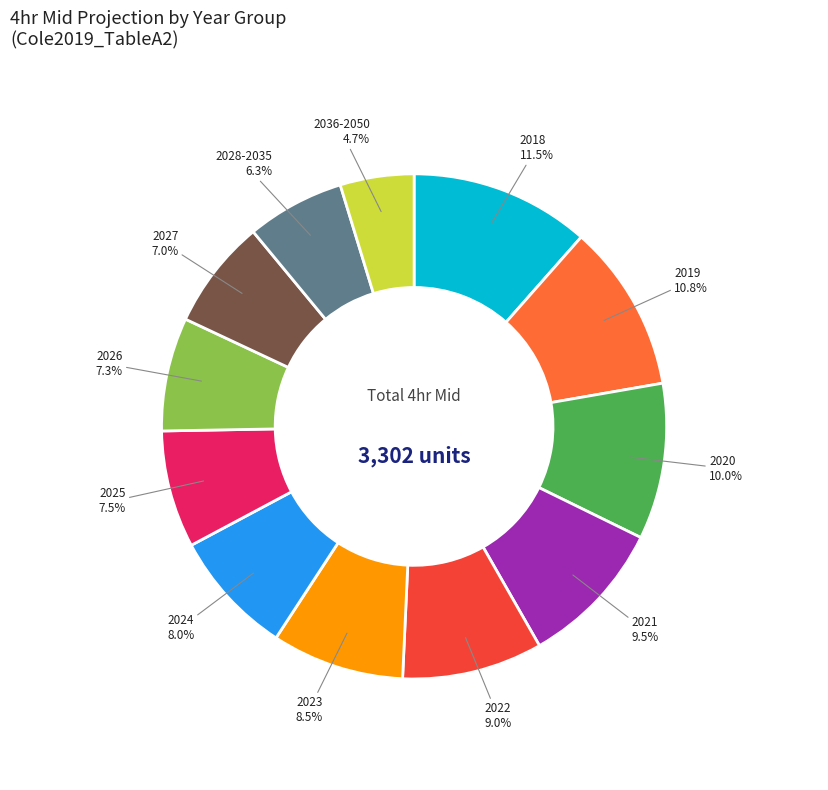

How many slices are in this pie chart?

12